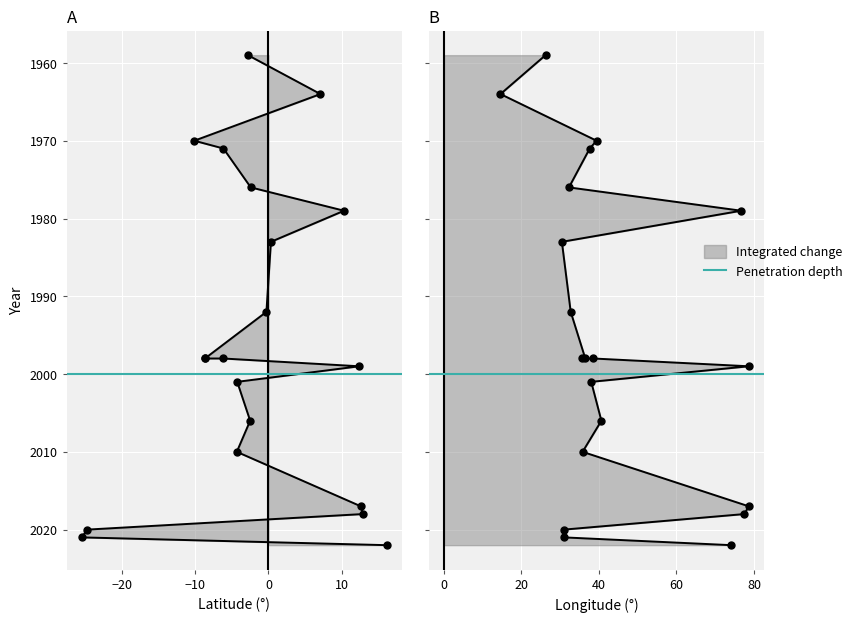

Which series has the largest range (max minus min)?

lon